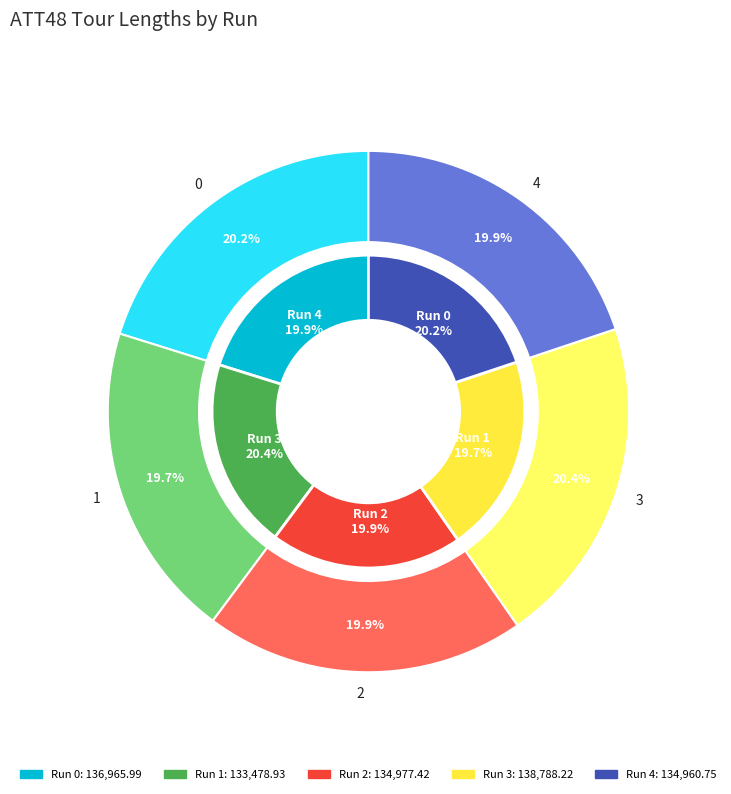

The 1 slice represents 20% of the pie. True or false?

True